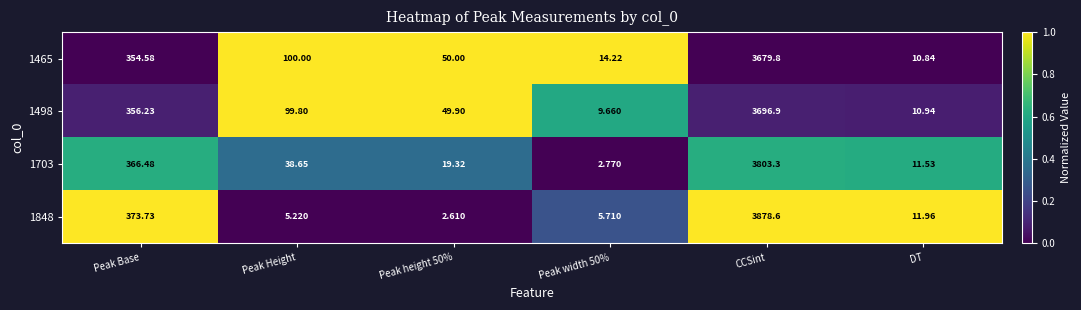

At which category is the sum across all series the highest?

CCSint